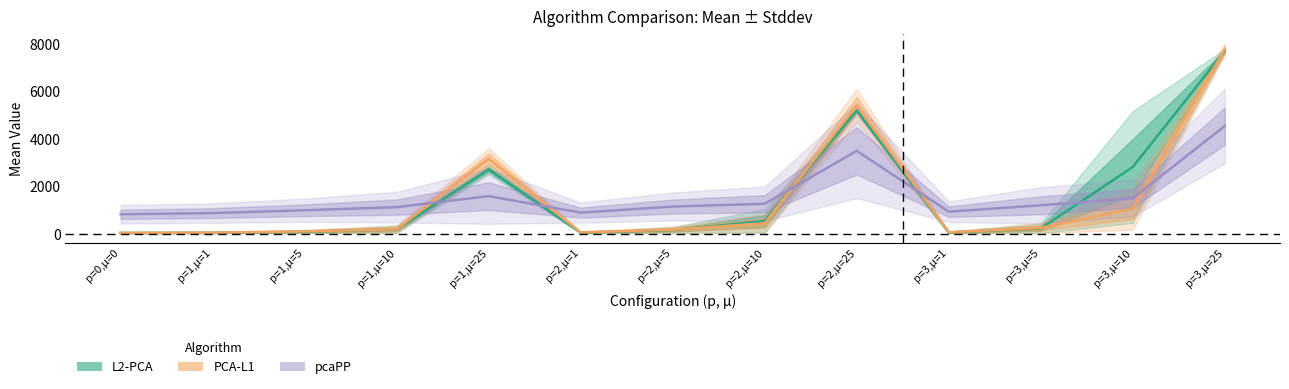

Which has a higher value, p=3,µ=25 or p=2,µ=1?

p=3,µ=25